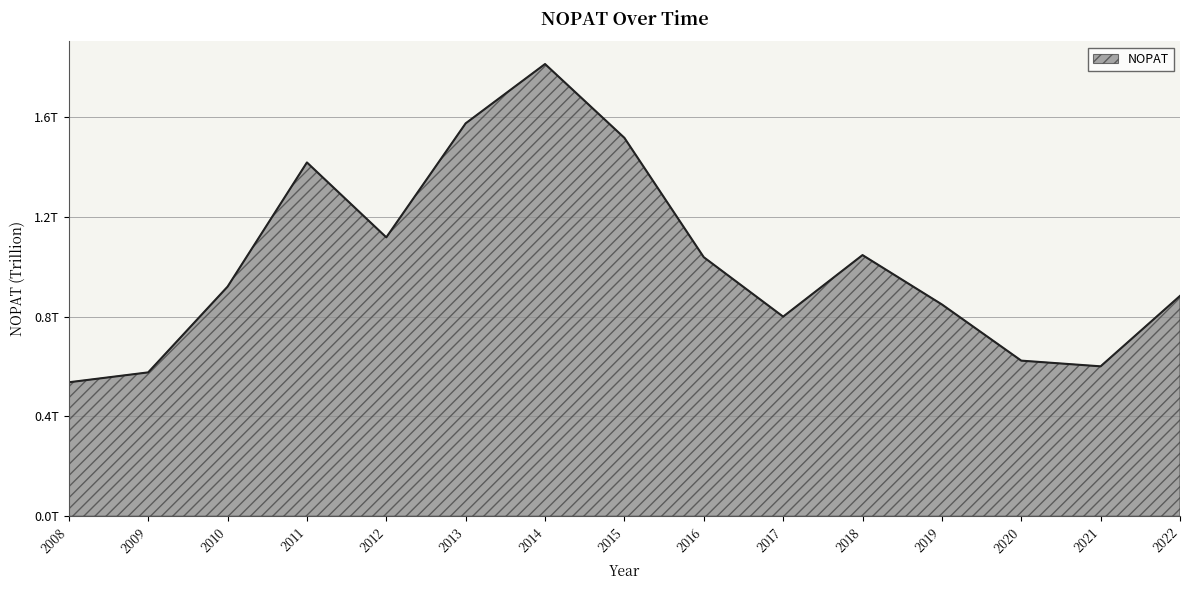

The value at 2013 is 2394957189272. True or false?

False